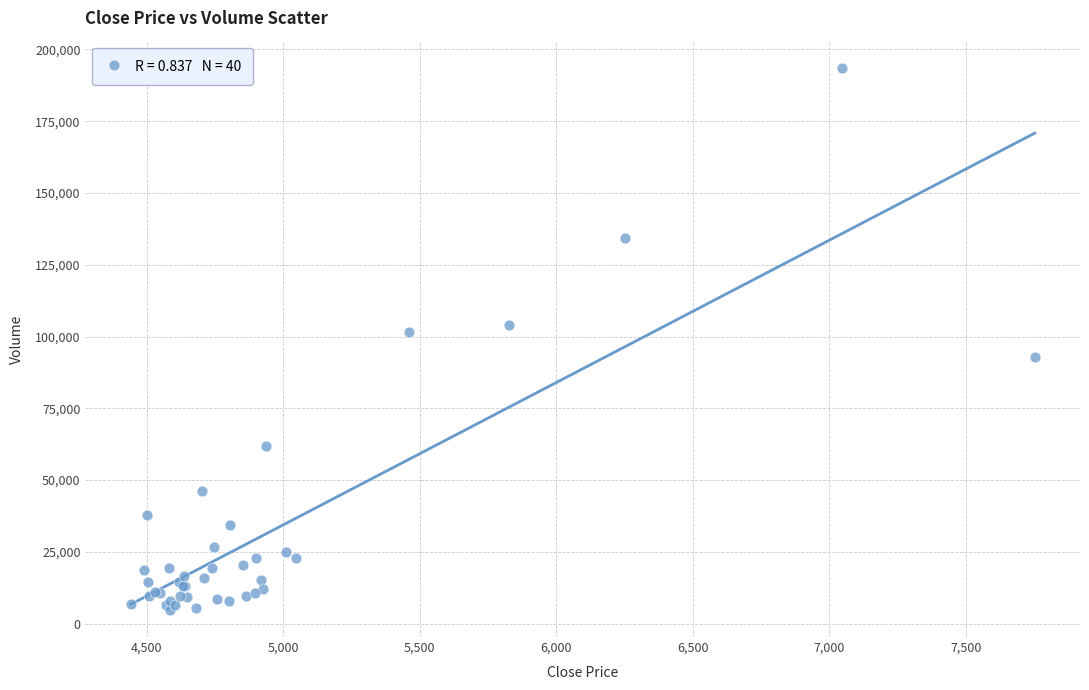

What Y value in the scatter plot is closest to 99187?

101577